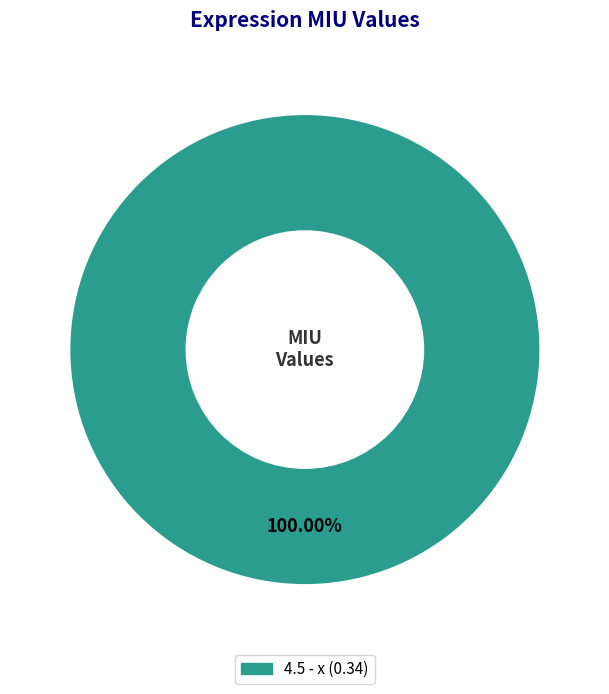

How many segments does this pie chart have?

1